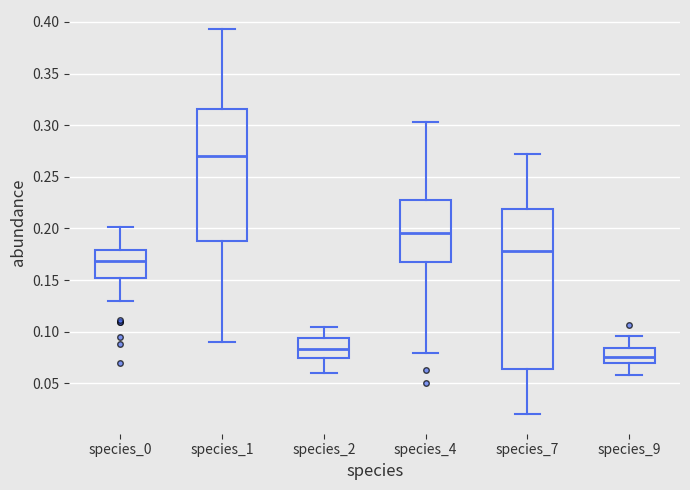

Where does the upper whisker of the box for species_1 end on the y-axis? The values are not printed on the chart, so give them approximately, as read against the axis.

0.395